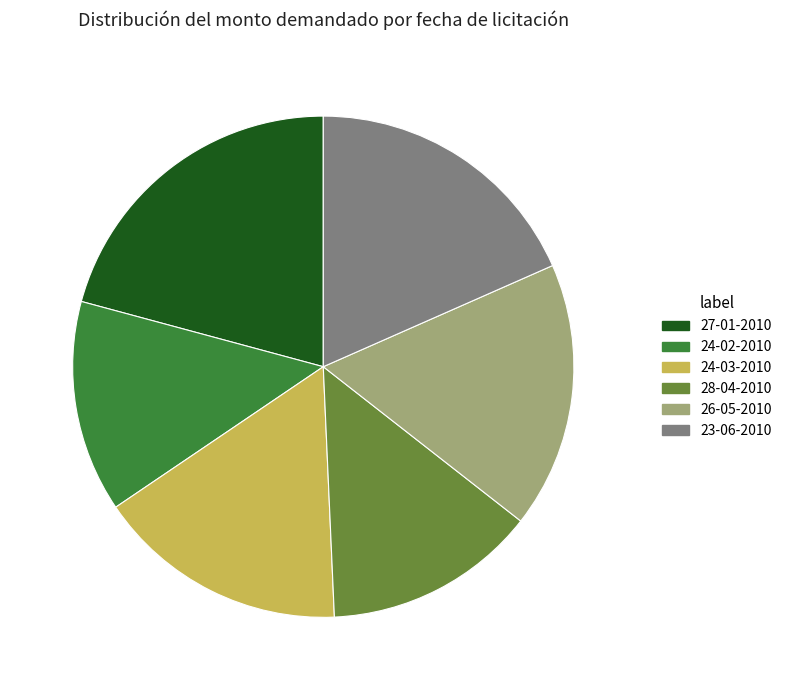

Does any single category account for the majority?

No